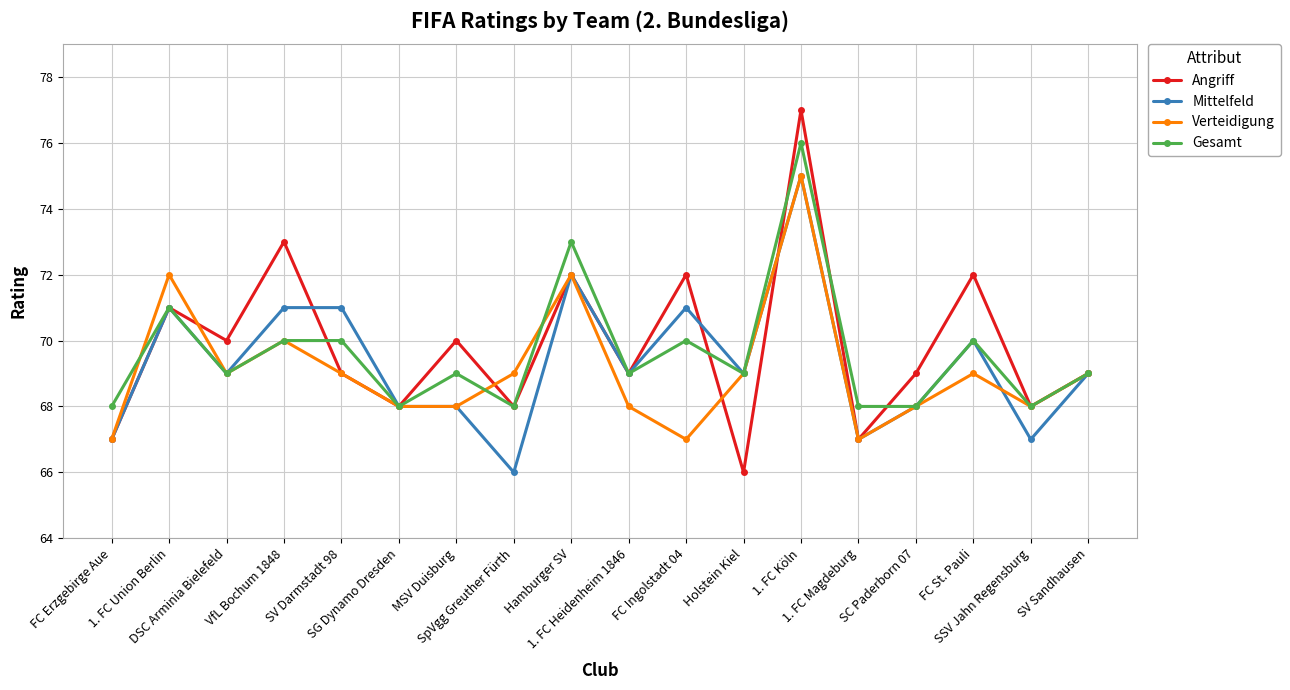

What is the total value across all series at SV Sandhausen?

276